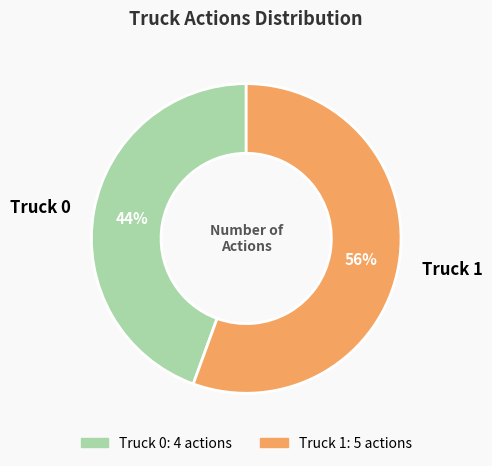

Count the number of slices in the pie.

2